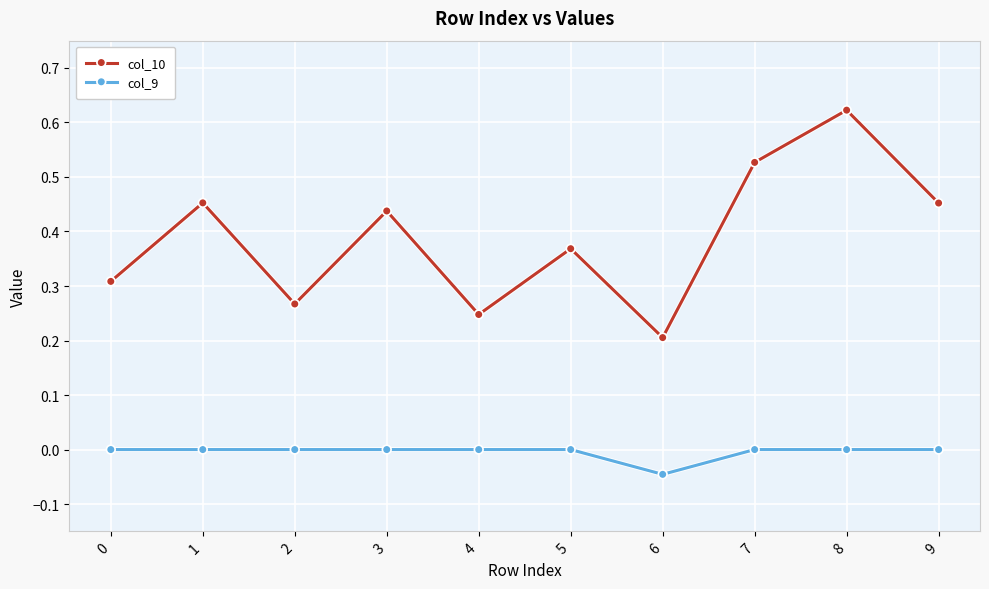

Between 2 and 3, which series saw the biggest shift?

col_10